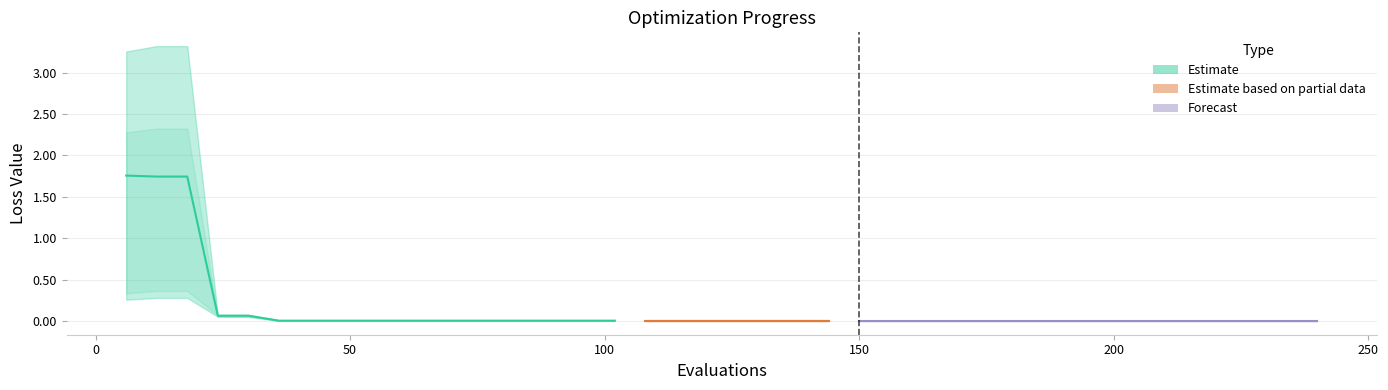

Reading right to left, transcribe all the data shown in this chart.

mean: 0.0	0.0	0.0	0.0	0.0	0.0	0.0	0.0	0.0	0.0	0.0	0.0	0.0	0.0	0.0	0.0	0.0	0.0	0.0	0.0	0.0	0.0	0.0	0.0	0.0	0.0	0.0	0.0	0.0	0.0	0.0	0.0	0.0	0.0	0.0	0.1	0.1	1.7	1.7	1.8
best: 0.0	0.0	0.0	0.0	0.0	0.0	0.0	0.0	0.0	0.0	0.0	0.0	0.0	0.0	0.0	0.0	0.0	0.0	0.0	0.0	0.0	0.0	0.0	0.0	0.0	0.0	0.0	0.0	0.0	0.0	0.0	0.0	0.0	0.0	0.0	0.1	0.1	0.3	0.3	0.3
worst: 0.0	0.0	0.0	0.0	0.0	0.0	0.0	0.0	0.0	0.0	0.0	0.0	0.0	0.0	0.0	0.0	0.0	0.0	0.0	0.0	0.0	0.0	0.0	0.0	0.0	0.0	0.0	0.0	0.0	0.0	0.0	0.0	0.0	0.0	0.0	0.1	0.1	3.3	3.3	3.3